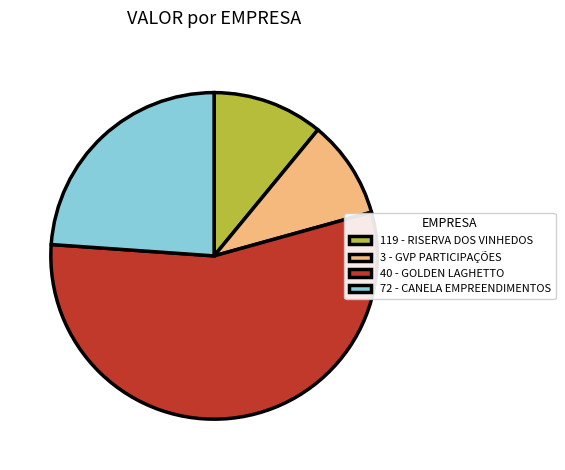

Is it true that 40 - GOLDEN LAGHETTO is 55% of the pie?

True